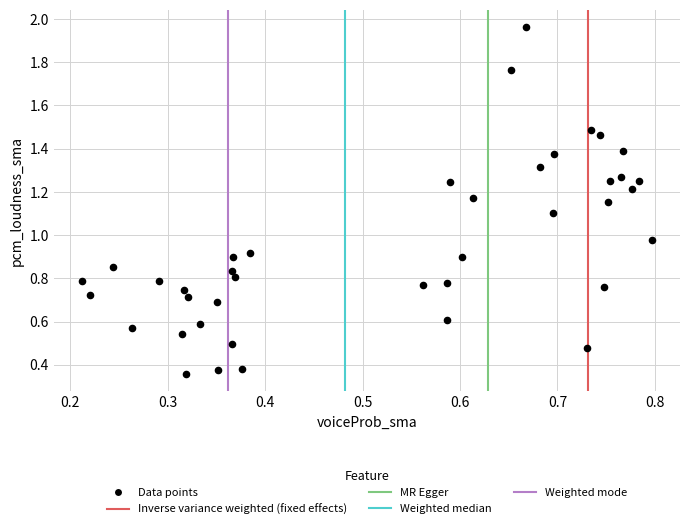

Count the number of points in this scatter plot.

40